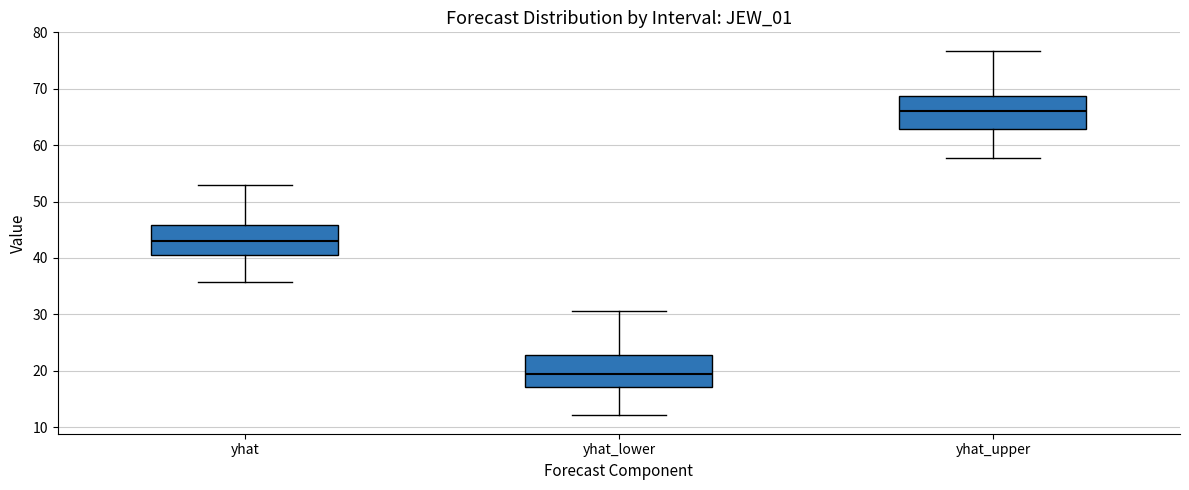

Reading left to right, read every box against the y-axis: the position of its median line, the range the box covers, and the ends of its whiskers. The values are not printed on the chart, so give them approximately, as read against the axis.

yhat: median 43, box 41 to 46, whiskers 36 to 53
yhat_lower: median 19, box 17 to 23, whiskers 12 to 31
yhat_upper: median 66, box 63 to 69, whiskers 58 to 77